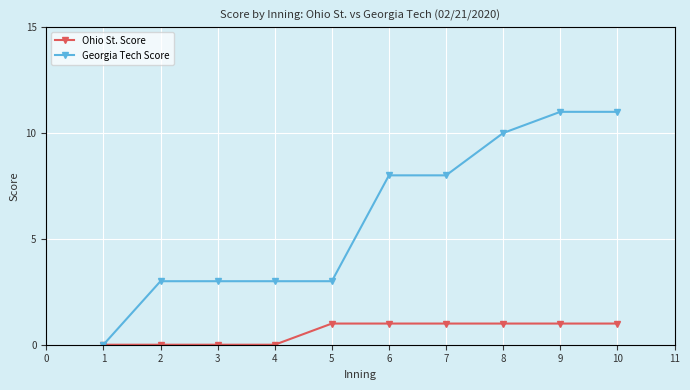

The Georgia Tech Score series shows 5 at 8. True or false?

False